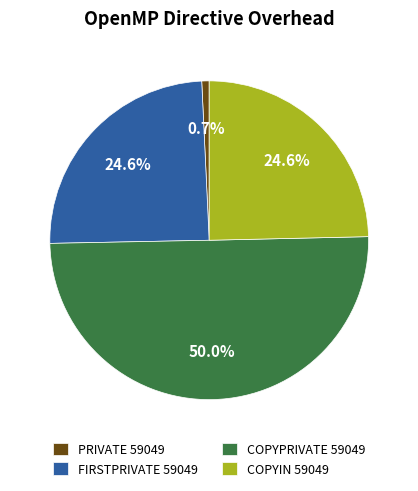

What portion of the pie excludes FIRSTPRIVATE 59049?

75.4%